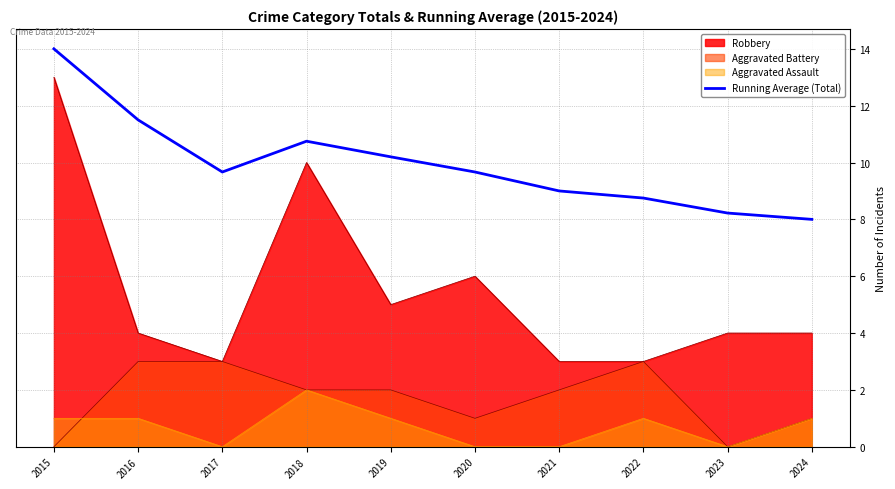

What is the maximum value shown in the chart?

14.0